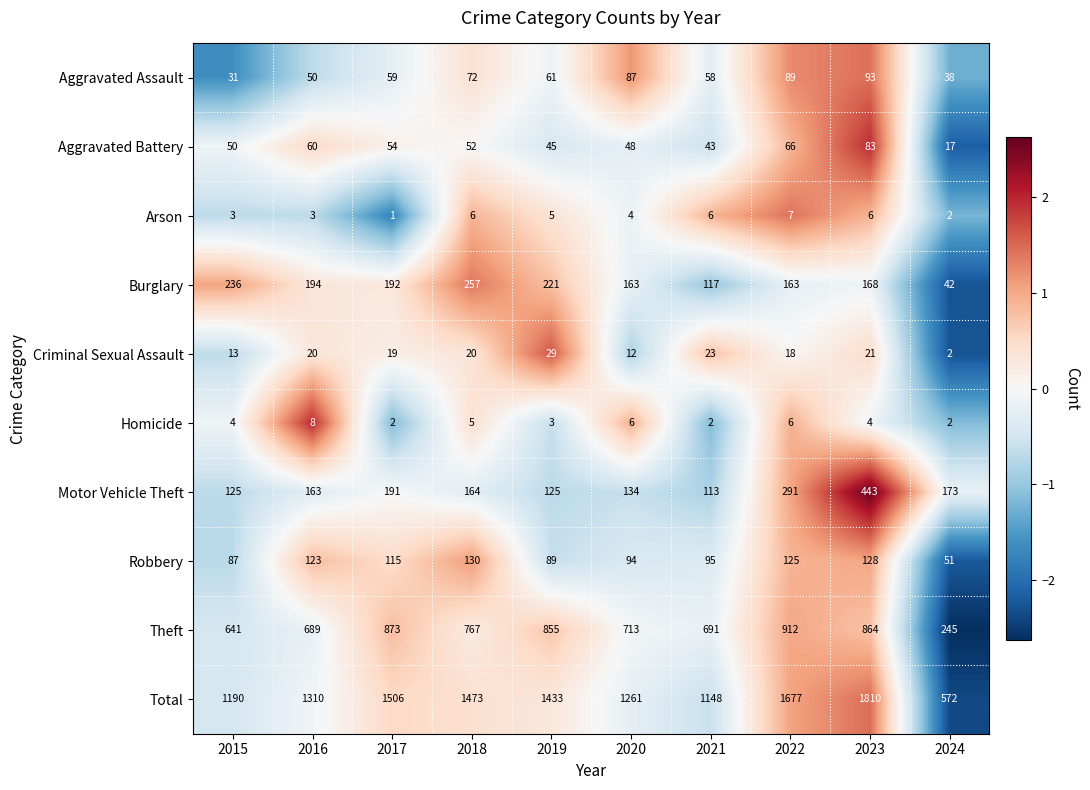

What is the maximum value for Aggravated Battery?

83